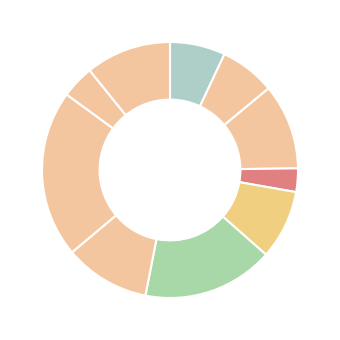

Rank the categories by value from highest to lowest.

in4, B51, B11, os4, in22, B54, in27, B14, sh10, cn12